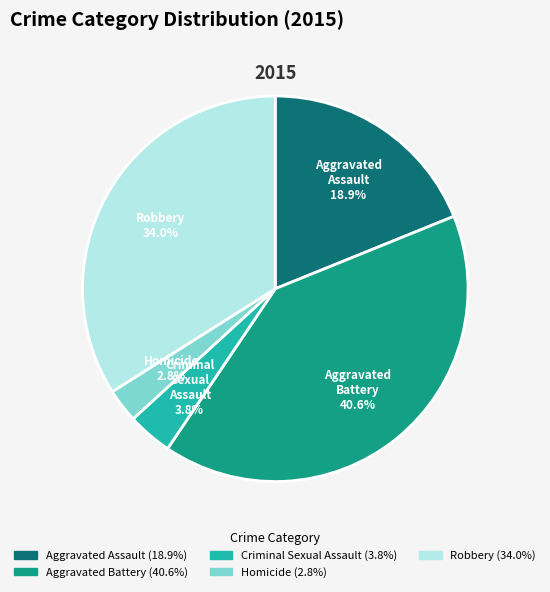

Rank the categories by value from lowest to highest.

Homicide, Criminal Sexual Assault, Aggravated Assault, Robbery, Aggravated Battery